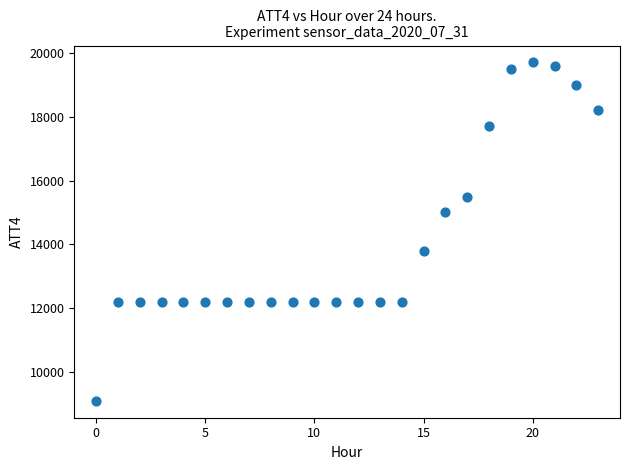

What is the range of Y values (max minus min)?

10600